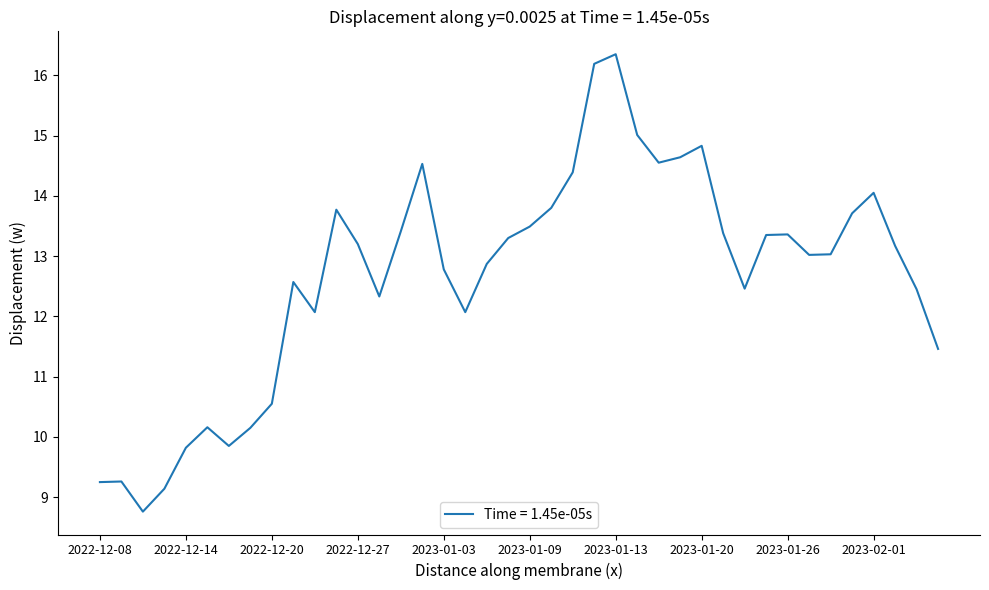

What is the difference between the maximum and minimum values?

7.6